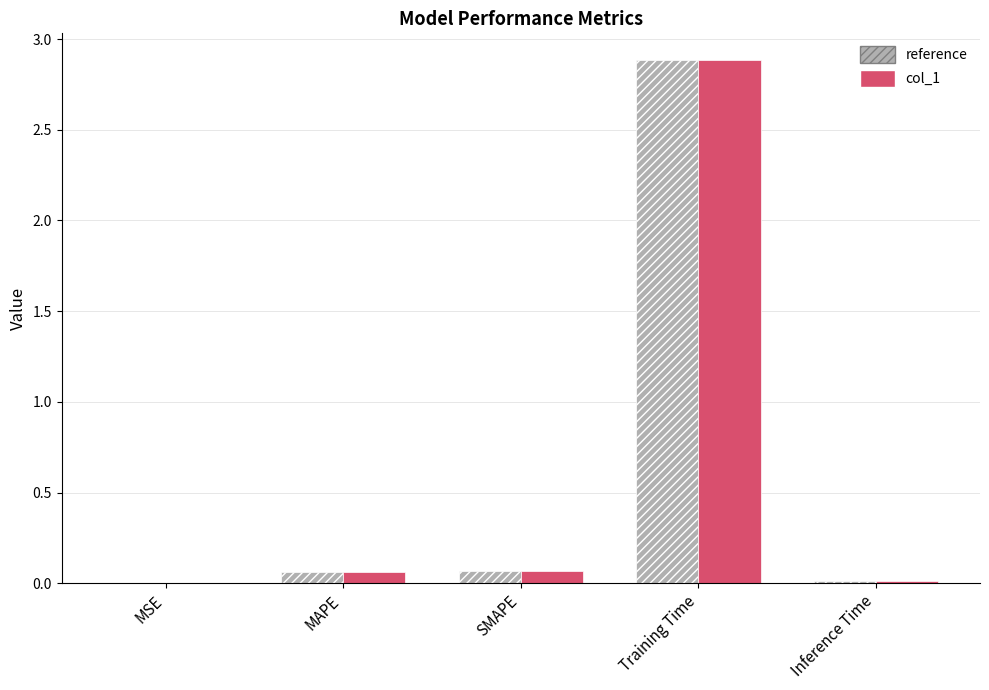

What is the sum of all col_1 values?

3.0